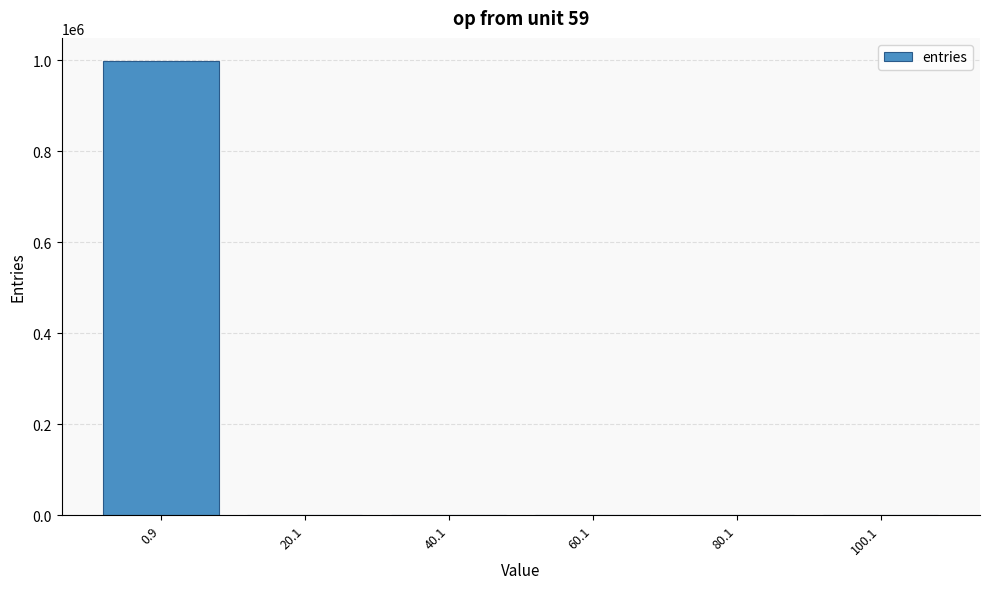

The value at 100.1 is -476958. True or false?

False